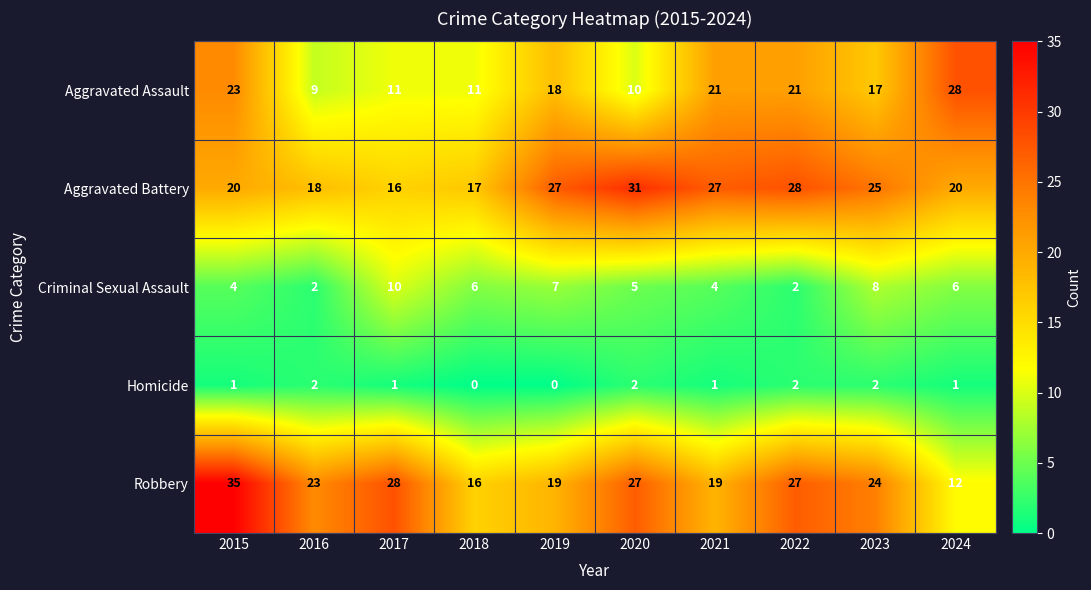

Which label corresponds to the largest value in the chart?

2015